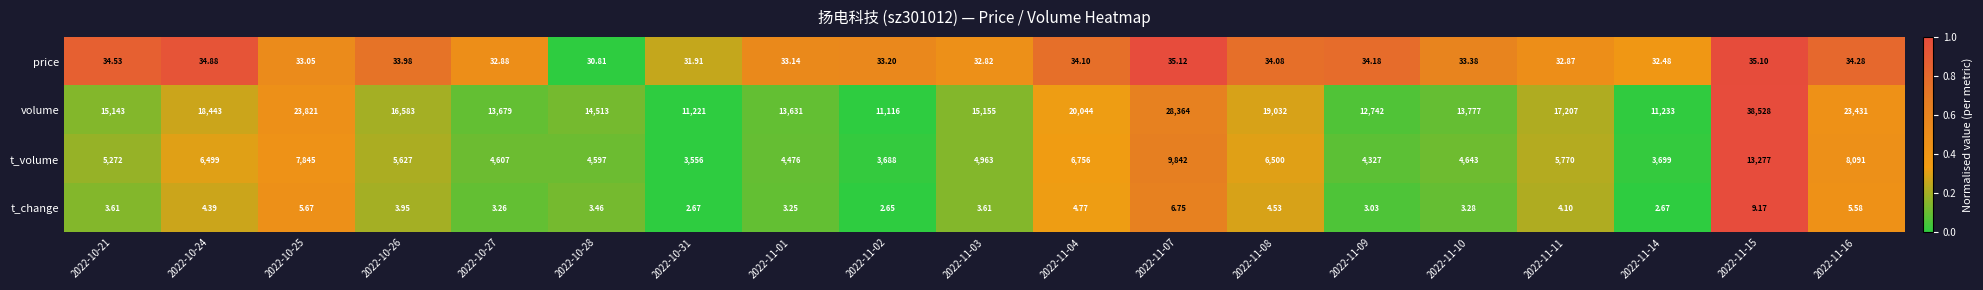

Rank the series at 2022-10-31 from highest to lowest value.

volume, t_volume, price, t_change